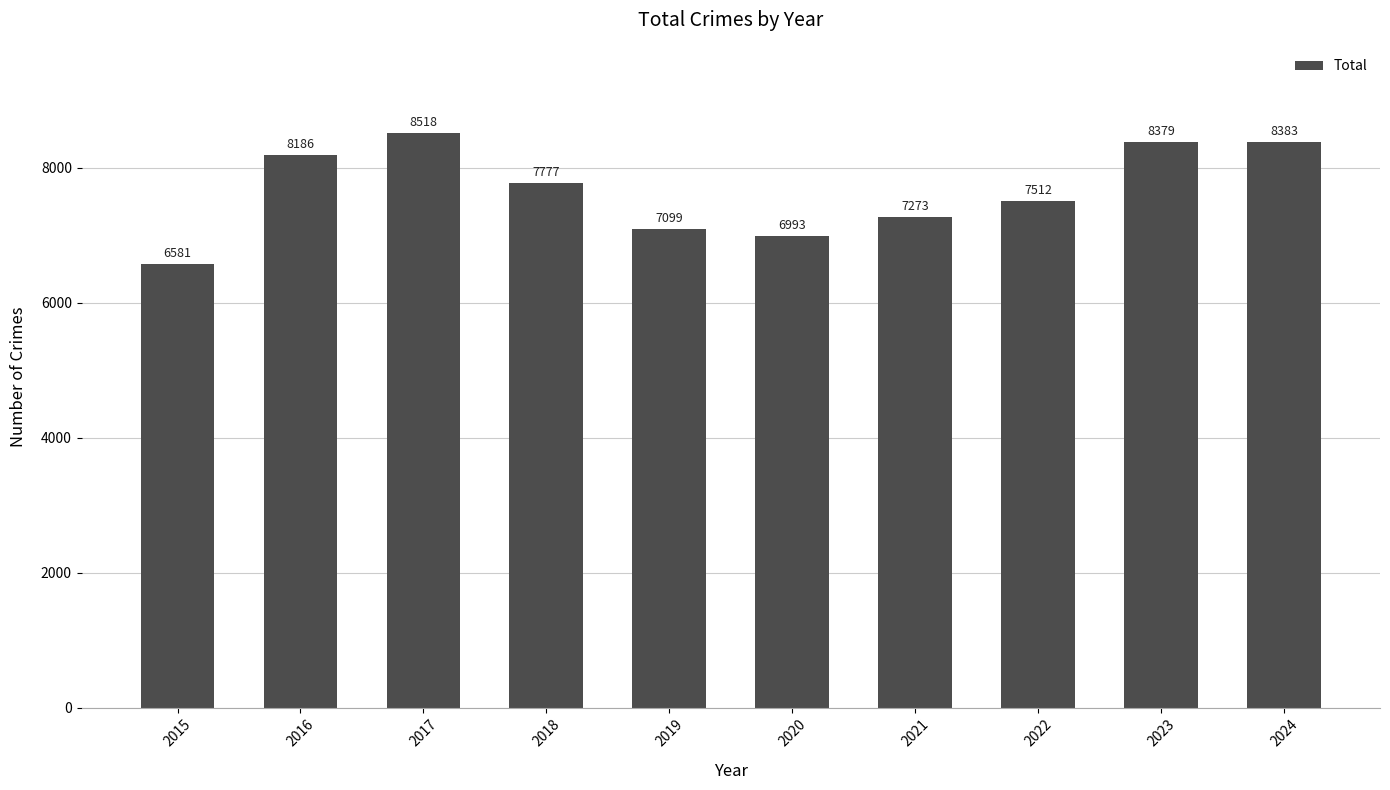

List the labels in order of value, largest first.

2017, 2024, 2023, 2016, 2018, 2022, 2021, 2019, 2020, 2015